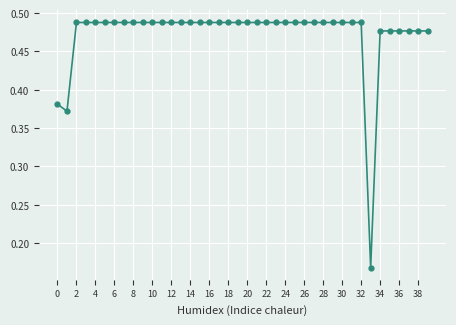

What is the difference between the maximum and minimum values?

0.3